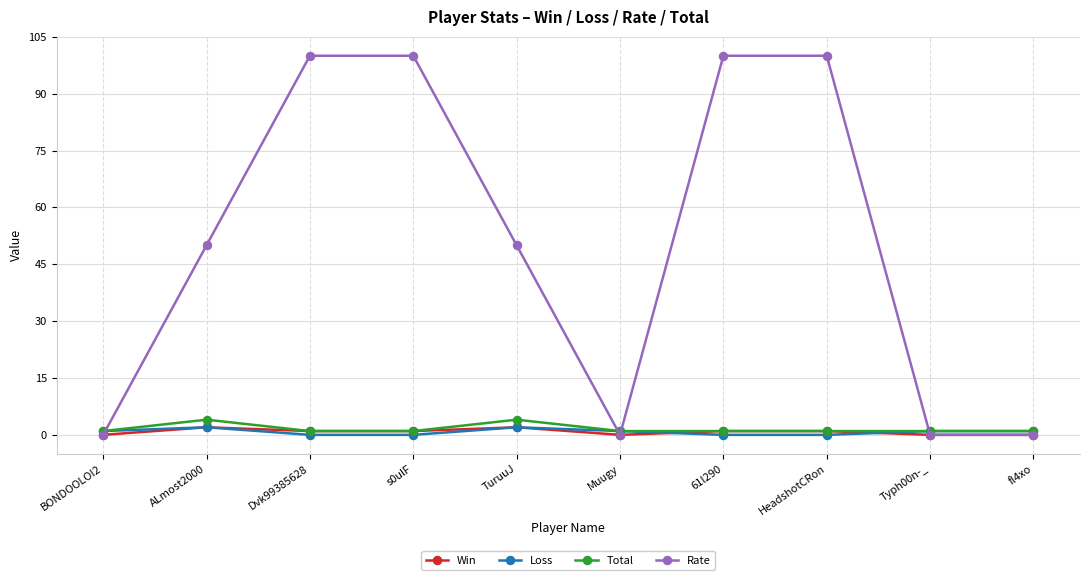

What is the greatest value displayed?

100